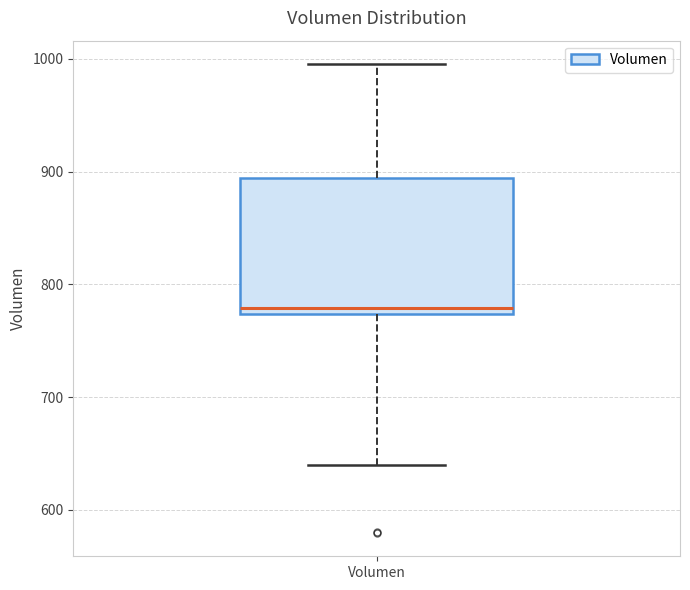

Where is the lower edge of the box for Volumen on the y-axis? The values are not printed on the chart, so give them approximately, as read against the axis.

770